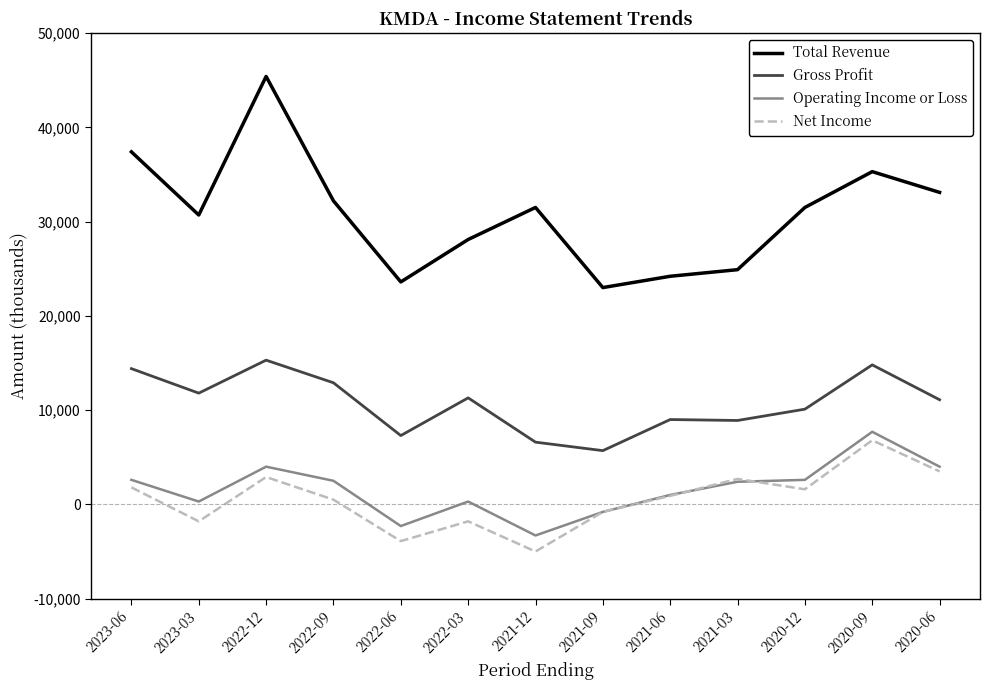

True or false: Operating Income or Loss and Total Revenue cross at least once.

False